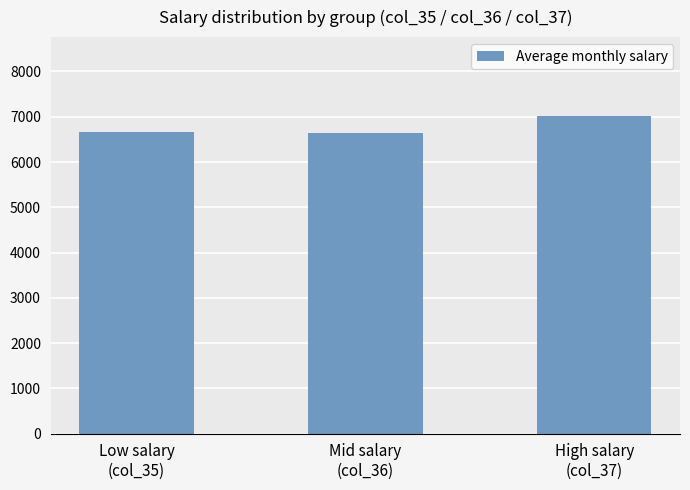

What is the change in value from Low salary
(col_35) to Mid salary
(col_36)?

-15.1